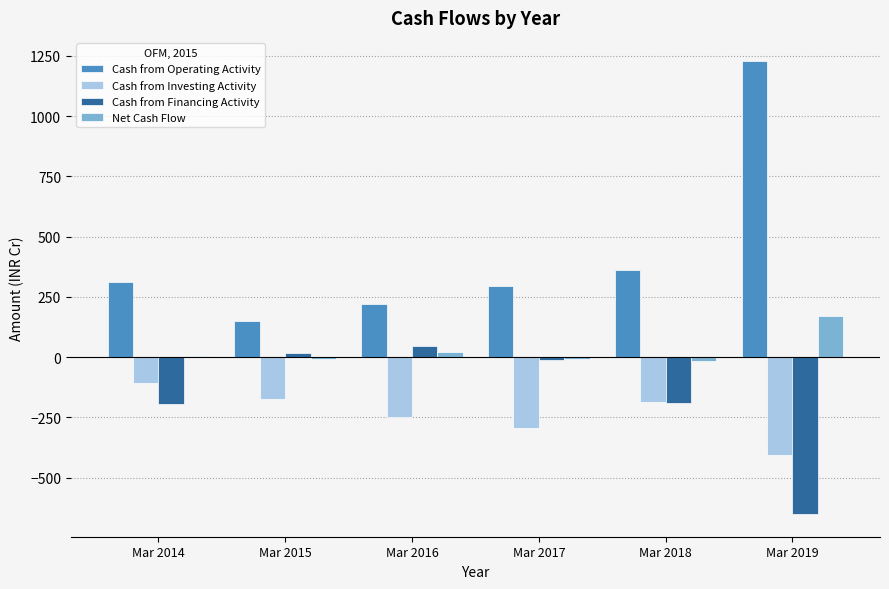

Which series has the widest spread of values?

Cash from Operating Activity